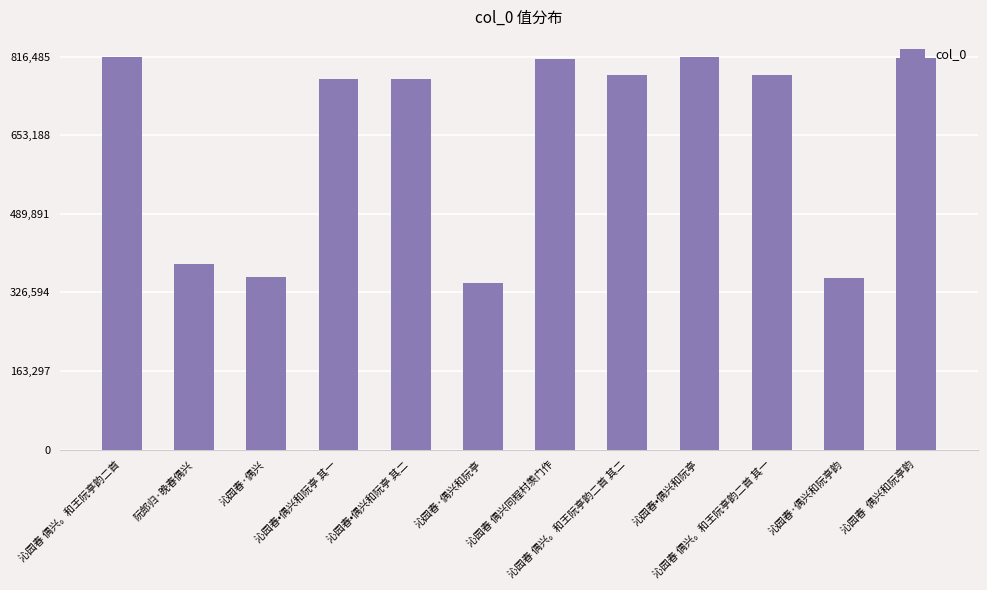

Approximately how many times larger is the value at 沁园春  偶兴和阮亭韵 compared to 沁园春•偶兴和阮亭 其一?

1.1